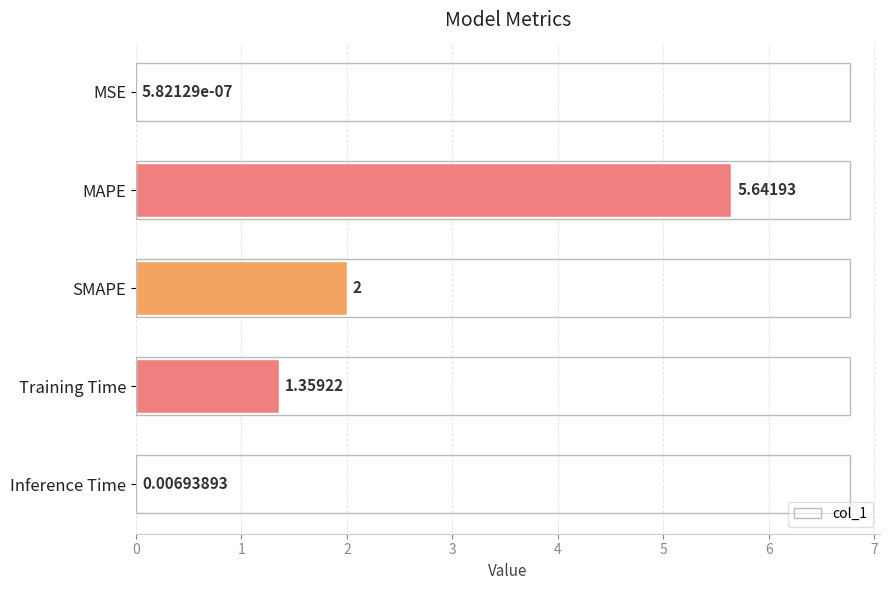

At which label is the value closest to 2?

SMAPE